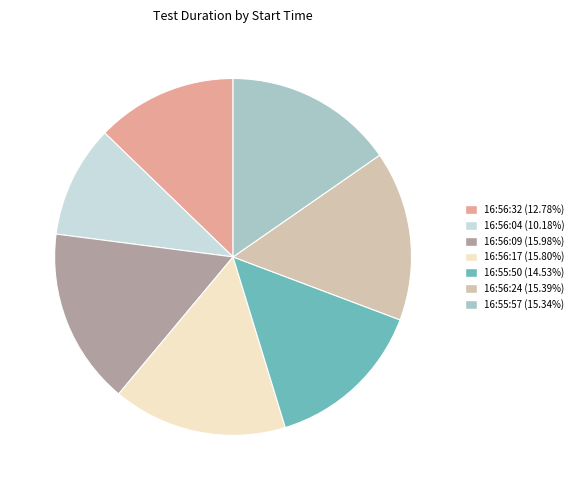

Do 16:56:09 and 16:55:50 together represent more than half of the pie?

No